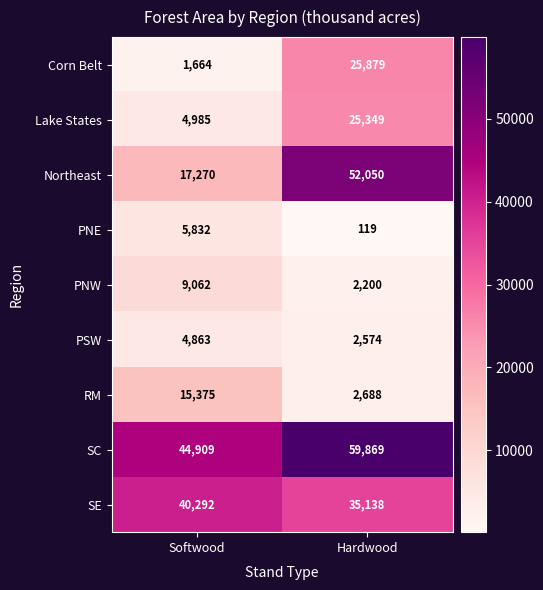

Is the value of RM at Softwood greater than the value of Lake States at Softwood?

Yes